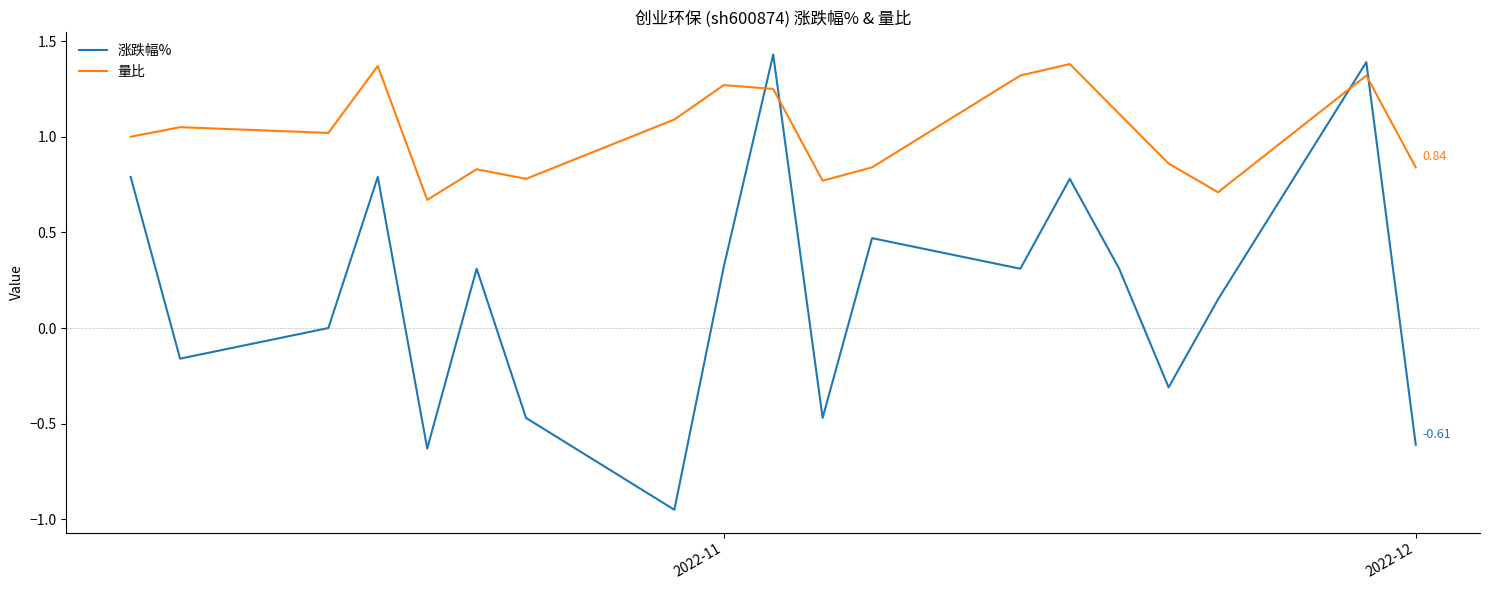

Which series has the largest total across all categories?

量比